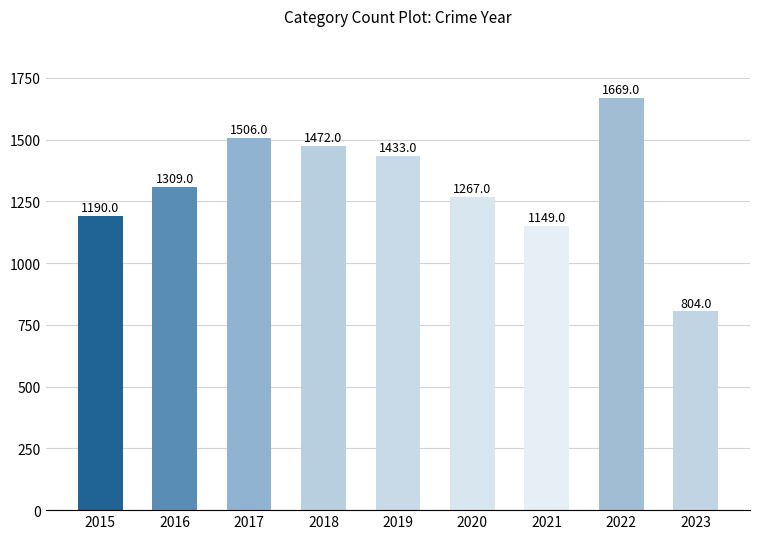

True or false: the data shows 530 at 2022.

False